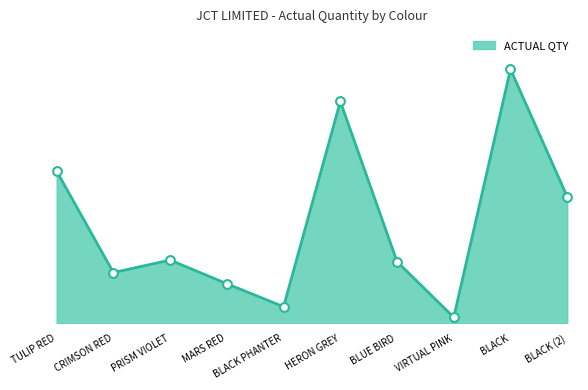

Approximately how many times larger is the value at TULIP RED compared to HERON GREY?

0.7